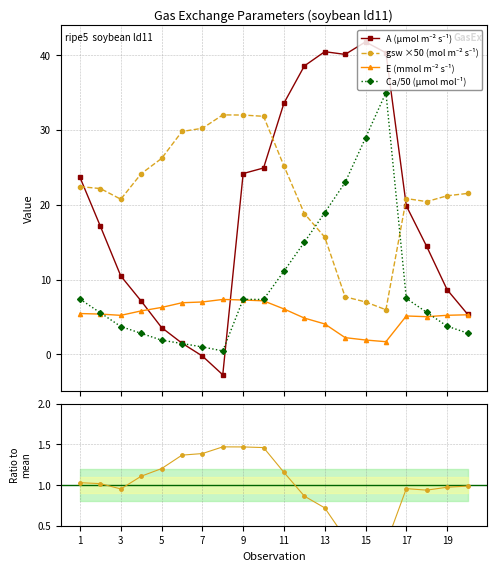

True or false: gsw (mol m⁻² s⁻¹) and E (mmol m⁻² s⁻¹) cross at least once.

False